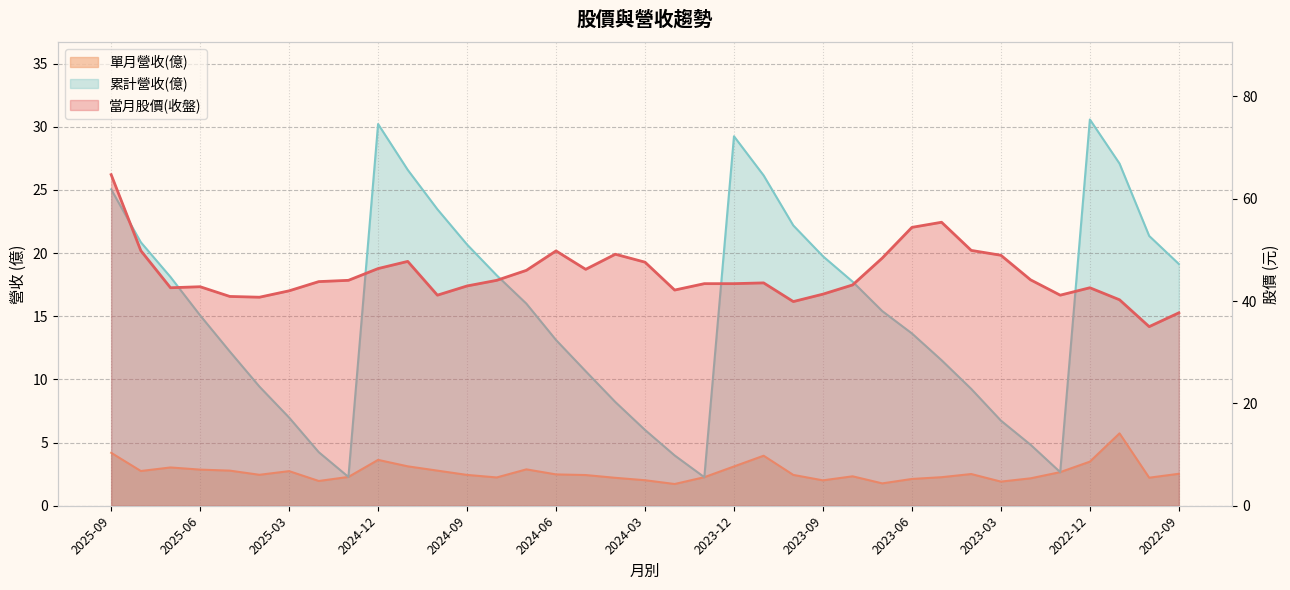

Which label corresponds to the largest value in the chart?

2025-09